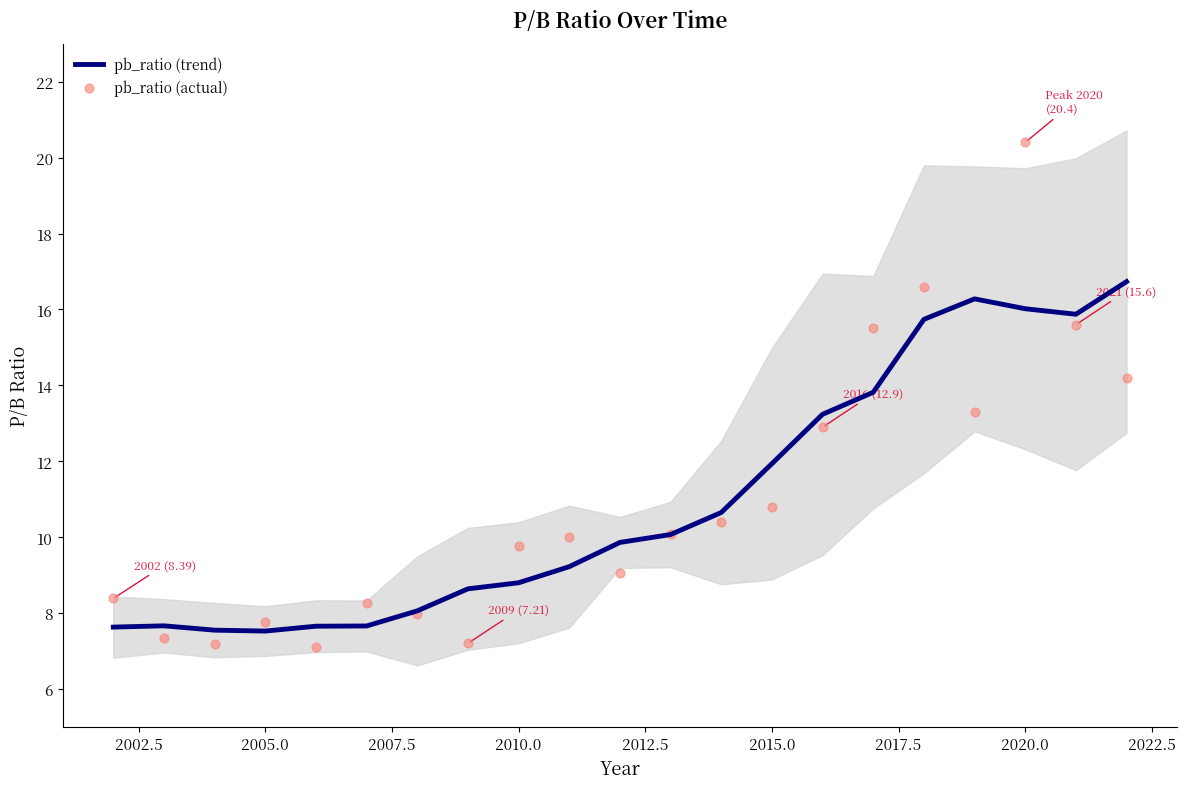

At how many categories does at least one series exceed 12?

7